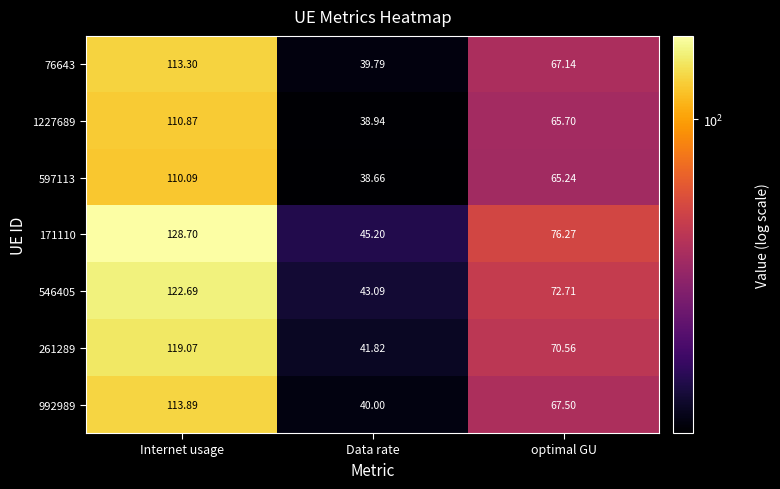

What is the total value across all series at Data rate?

287.5